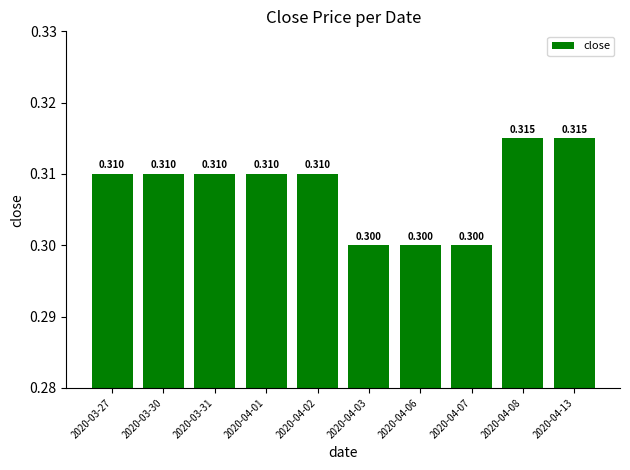

At which label is the value closest to 0?

2020-04-03